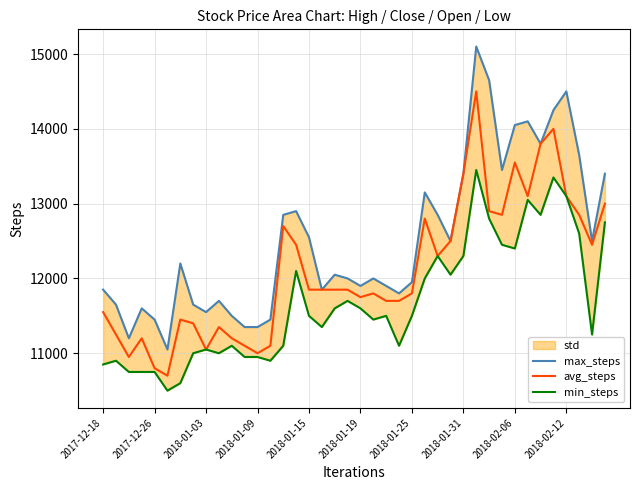

Is the value of min_steps at 18 greater than the value of max_steps at 30?

No